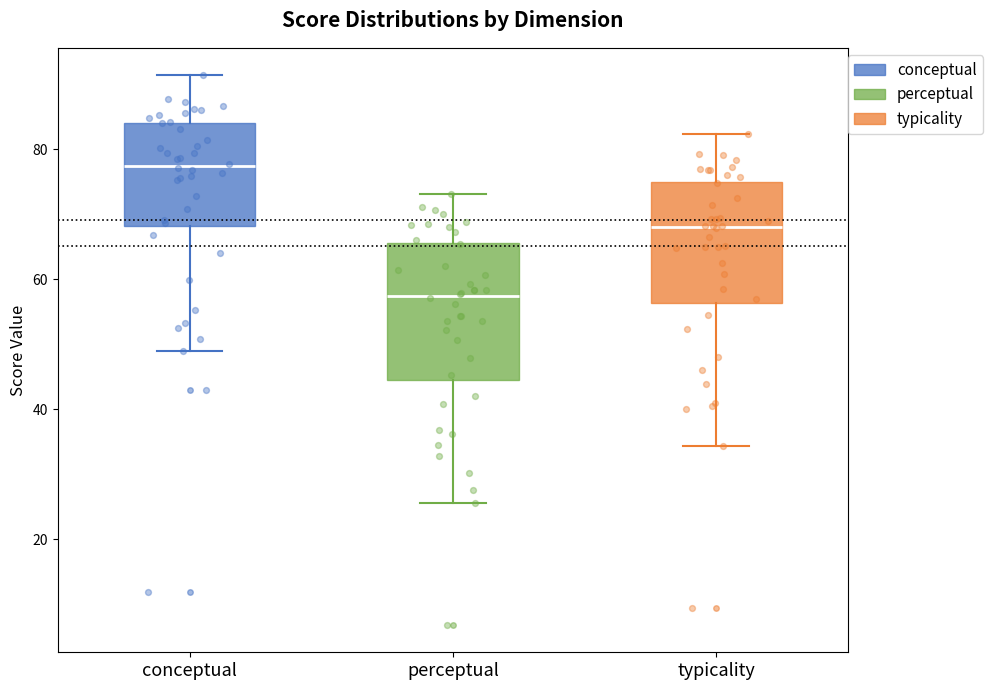

Reading left to right, read every box against the y-axis: the position of its median line, the range the box covers, and the ends of its whiskers. The values are not printed on the chart, so give them approximately, as read against the axis.

conceptual: median 78, box 68 to 84, whiskers 50 to 92
perceptual: median 58, box 44 to 66, whiskers 26 to 74
typicality: median 68, box 56 to 76, whiskers 34 to 82